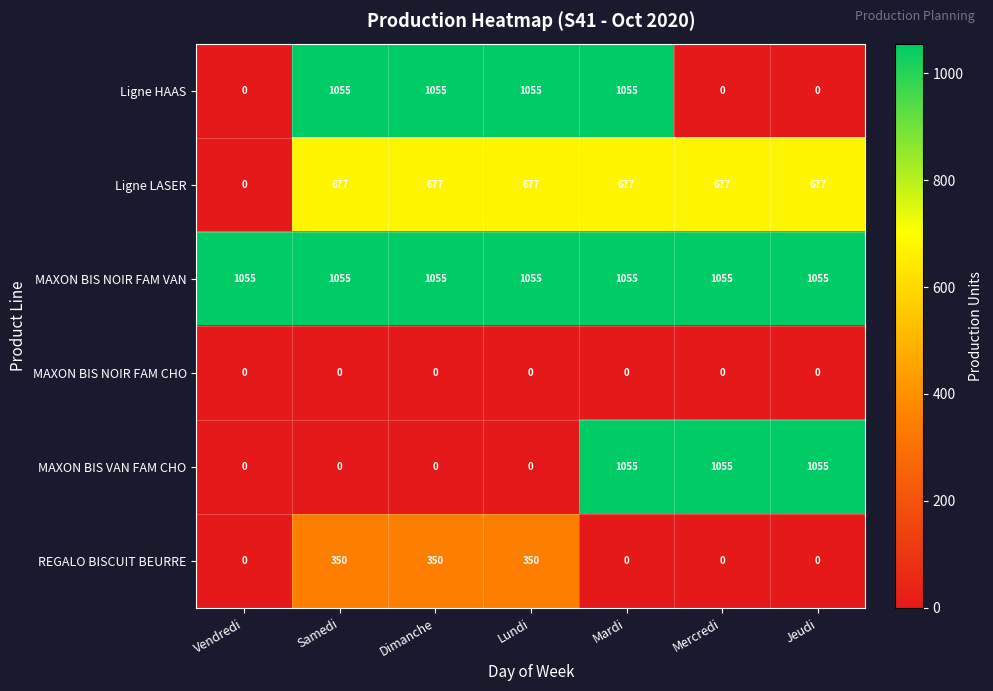

At which category is the sum across all series the highest?

Mardi